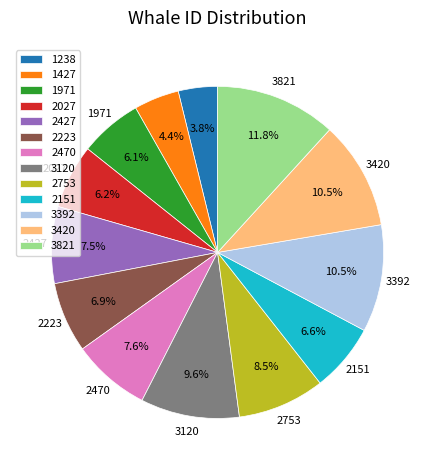

Approximately how many times larger is the value at 1971 compared to 3420?

0.6